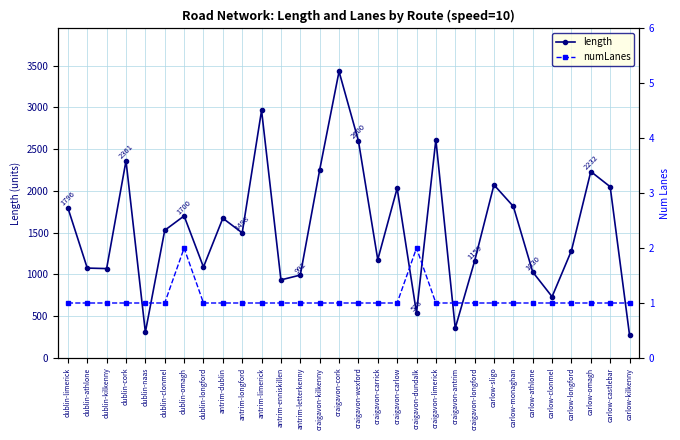

True or false: length has more than 1 points higher than both neighbors.

True